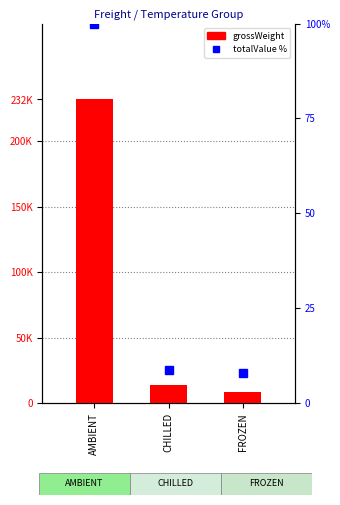

List the labels in order of value, largest first.

AMBIENT, CHILLED, FROZEN